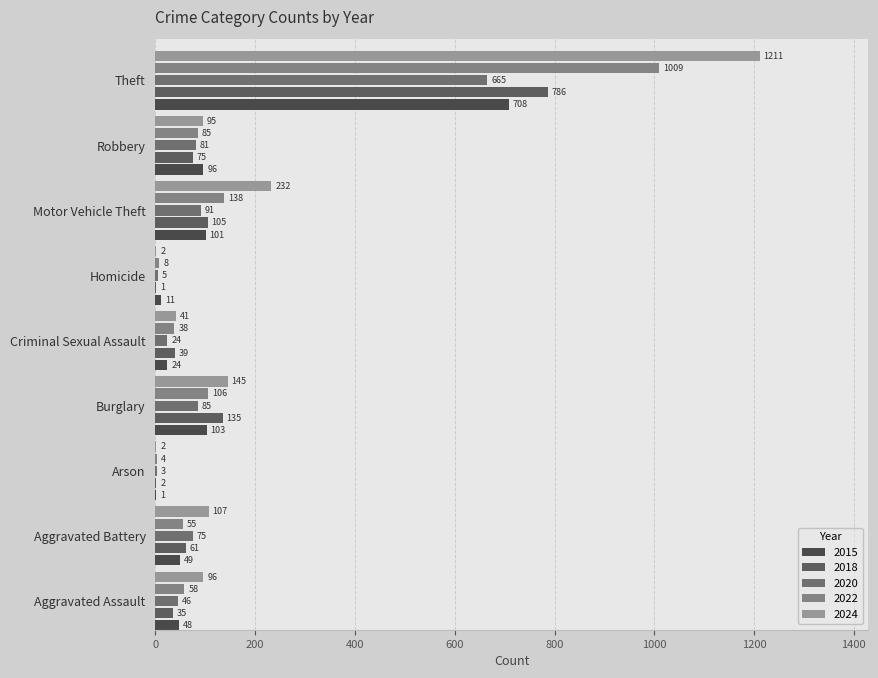

The 2015 series shows 49 at Aggravated Battery. True or false?

True